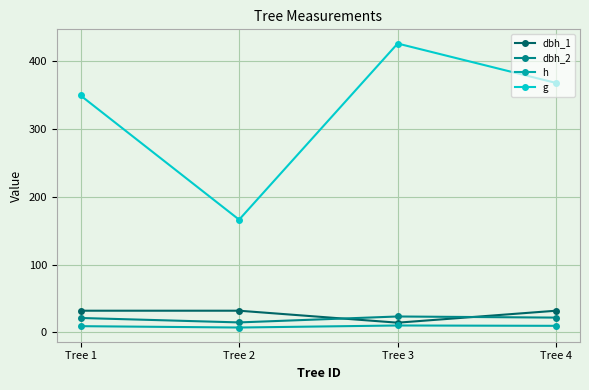

Is it true that dbh_2 equals 23.3 at Tree 3?

True